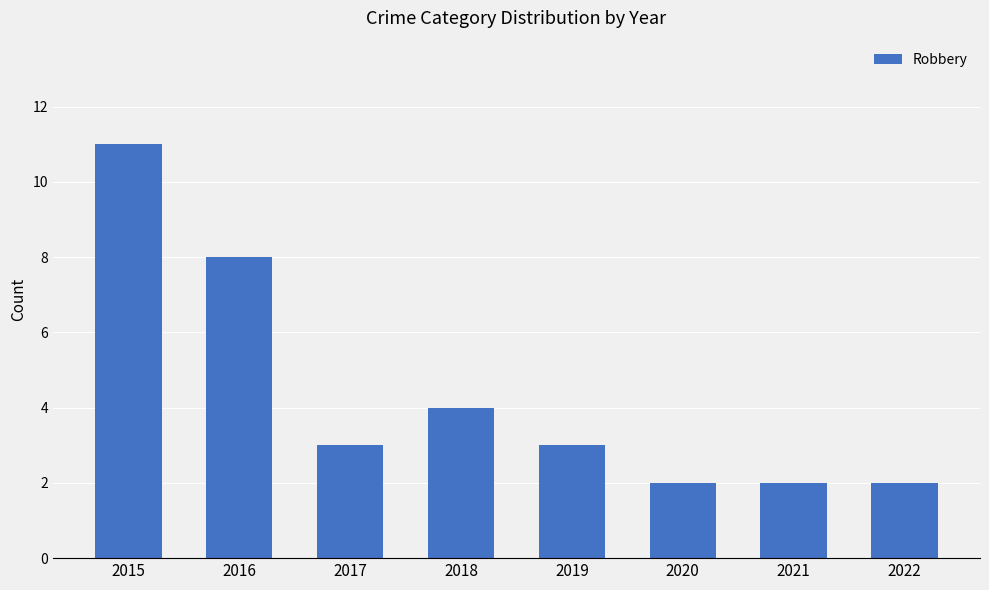

Count the values in the range 2 to 8.

7